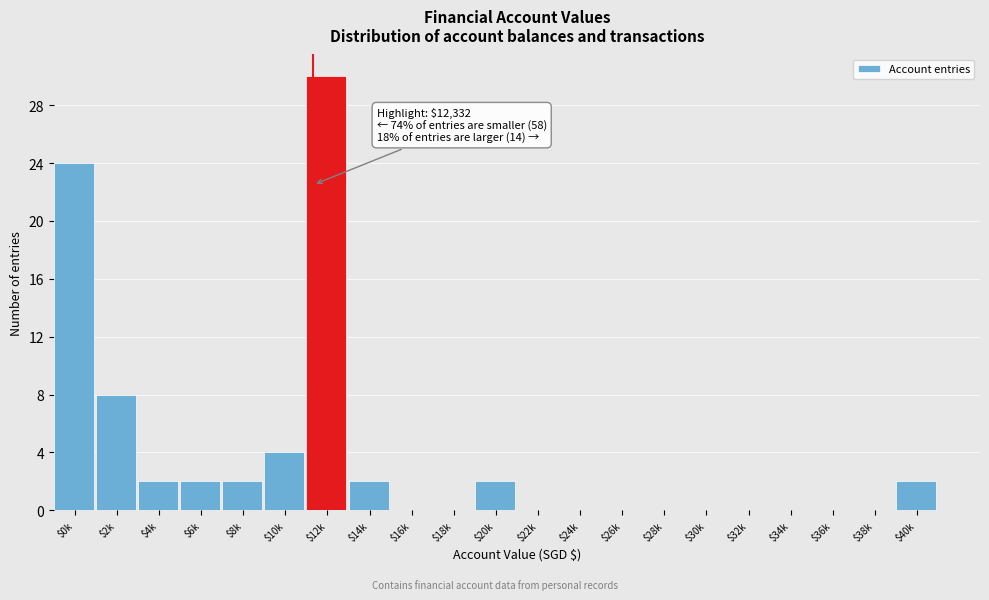

What is the sum of all values?

78